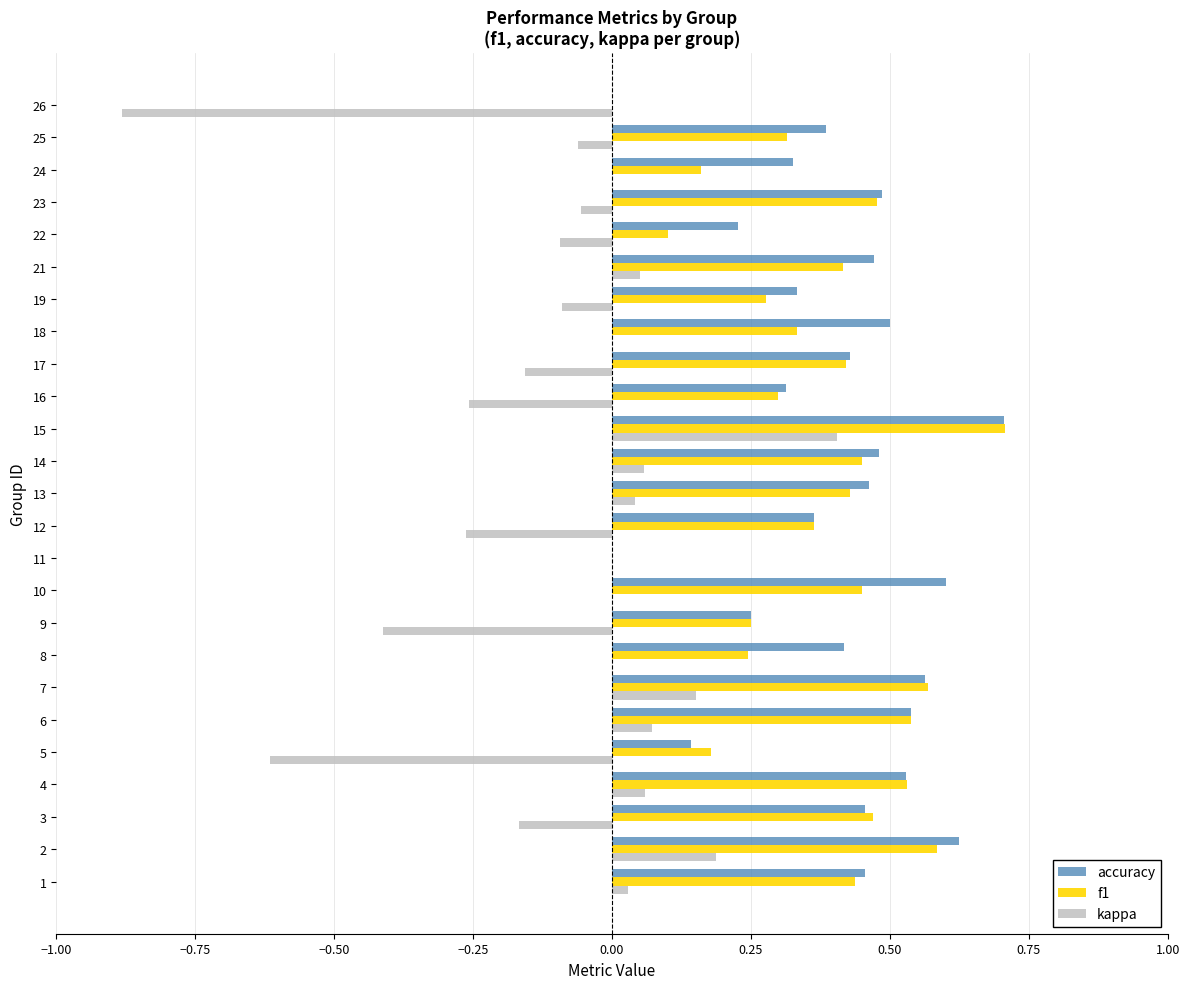

The value of accuracy at 9 is 0.4. True or false?

False